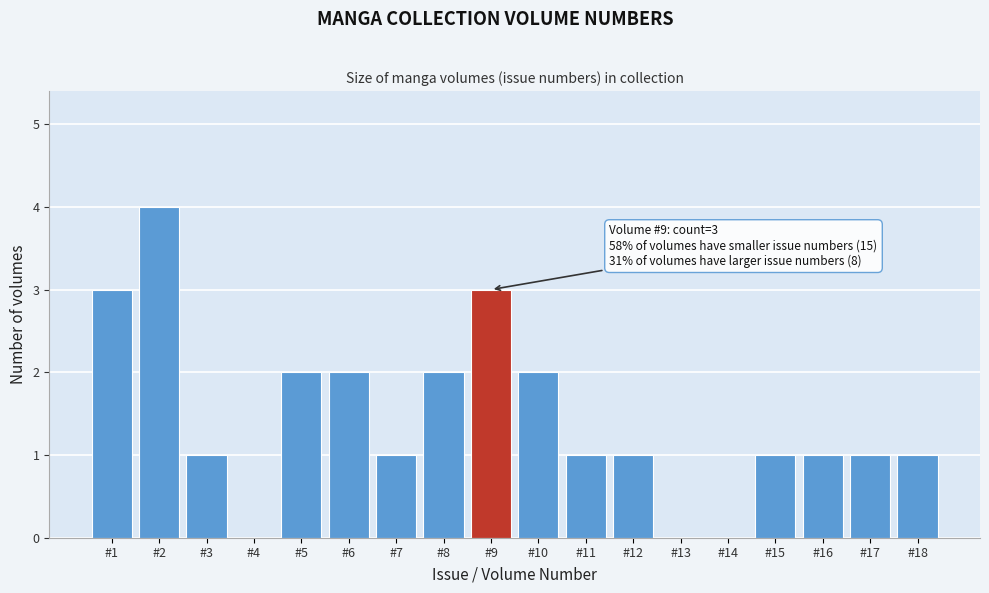

Which range on the x-axis has the tallest bar?

1.5 to 2.5